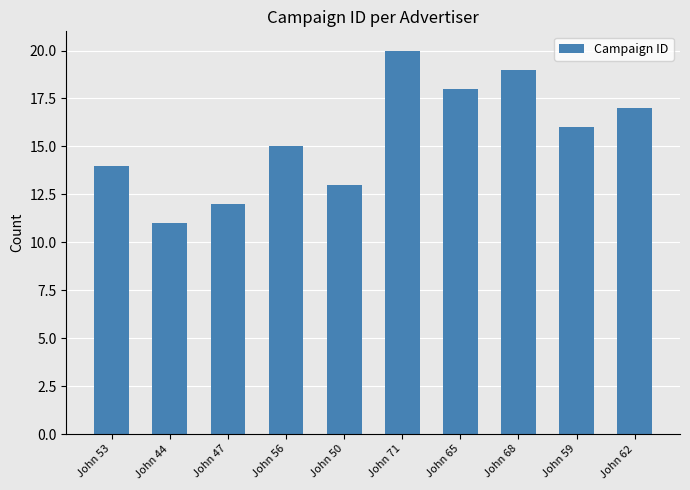

What is the sum of the values at John 59 and John 44?

27